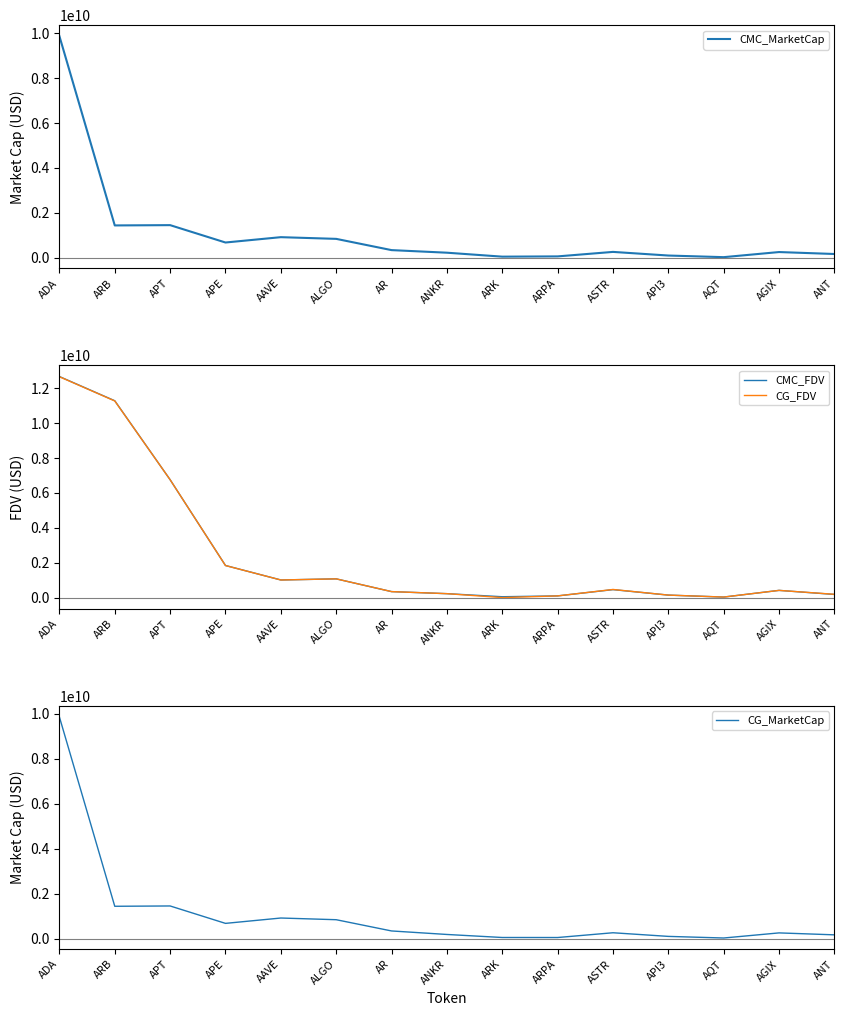

What is the highest value of the CMC_FDV series?

12666884386.7